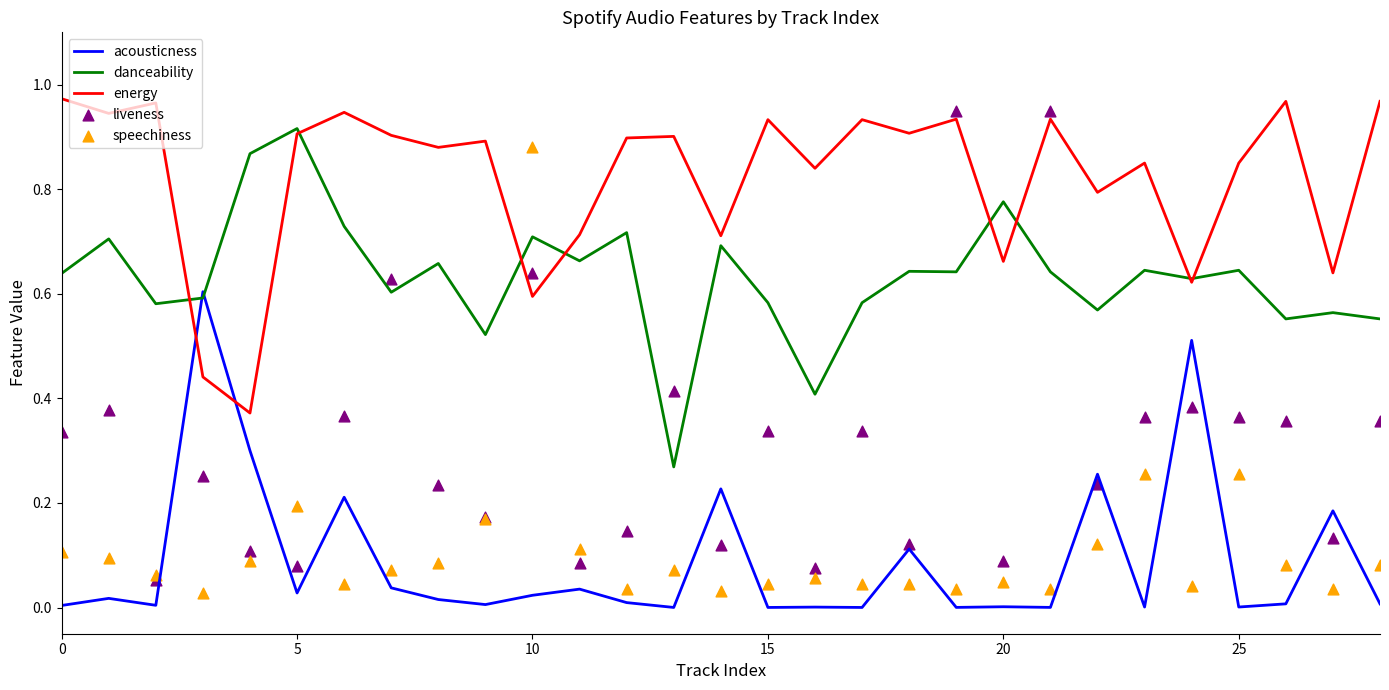

What are all the series names shown in the legend?

acousticness, danceability, energy, liveness, speechiness